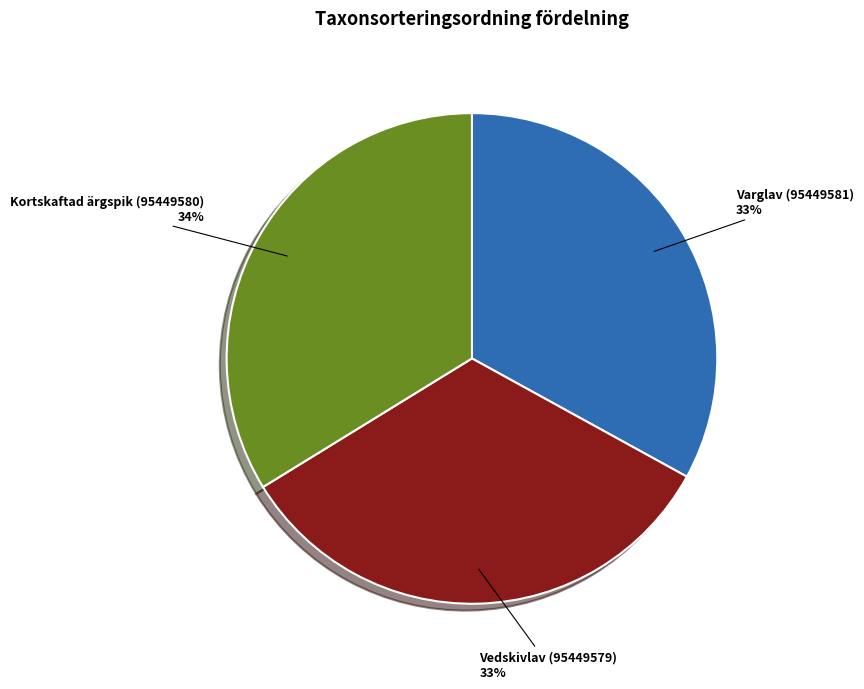

Is there a majority slice in this chart?

No